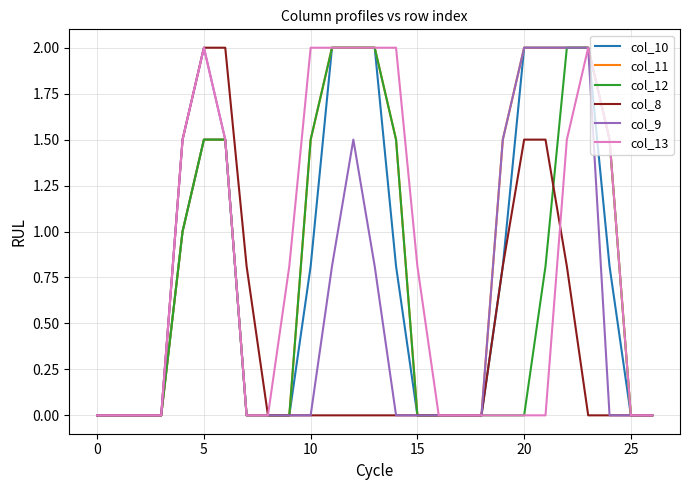

What is the difference between the second highest and second lowest values in the col_9 series?

2.0